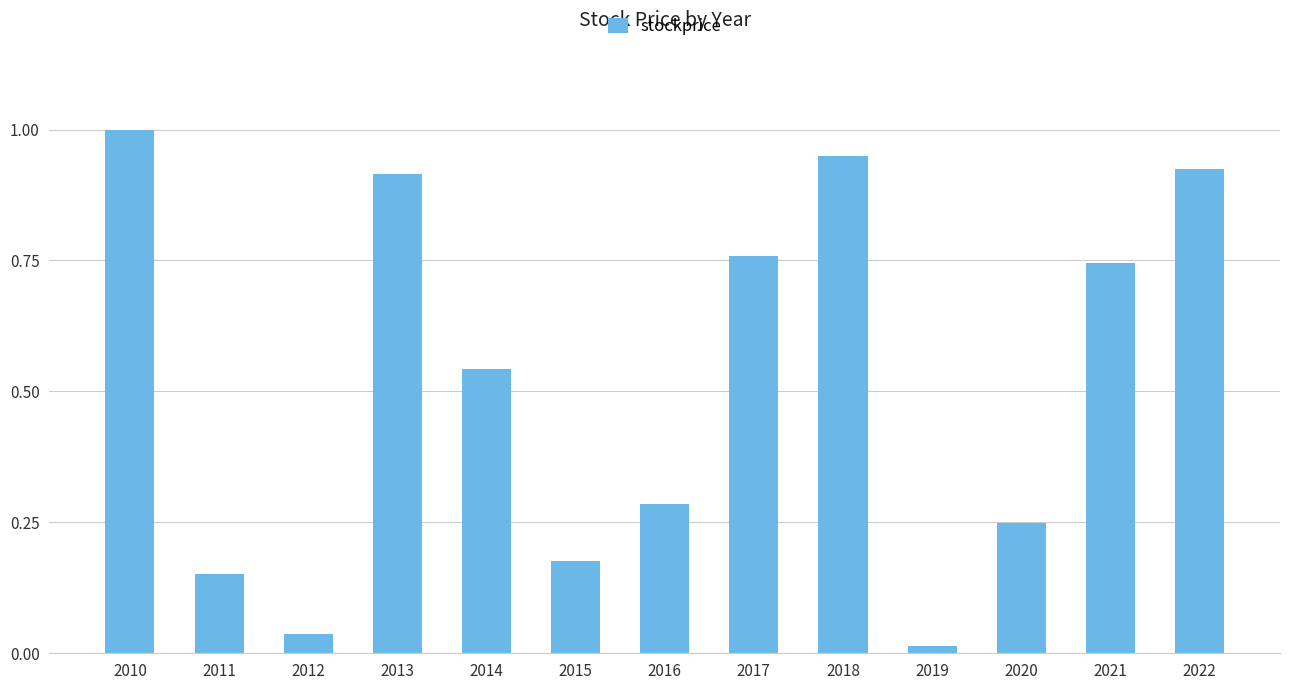

Between 2014 and 2021, which is larger?

2021